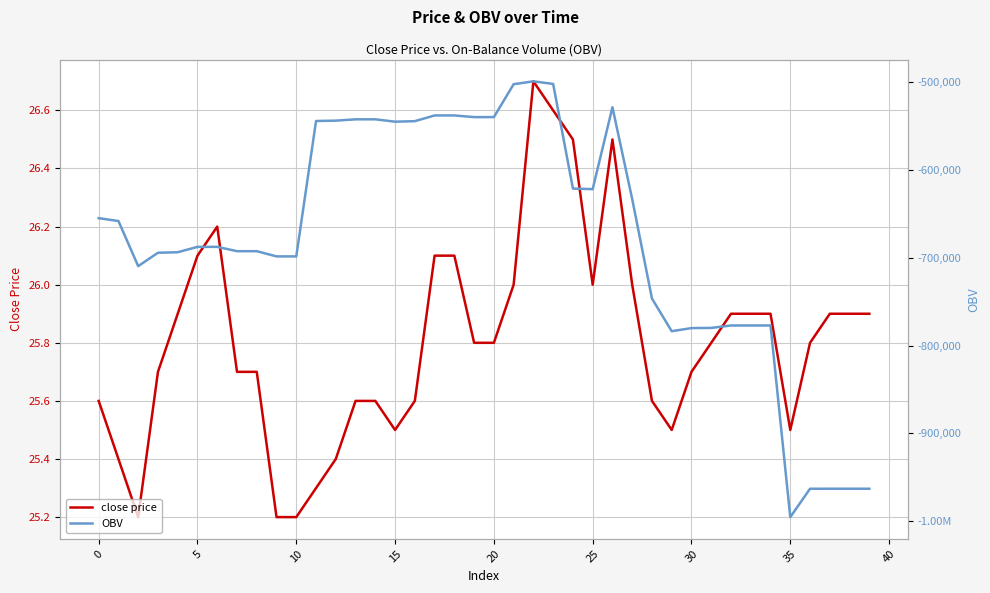

Count the number of categories in the chart.

40